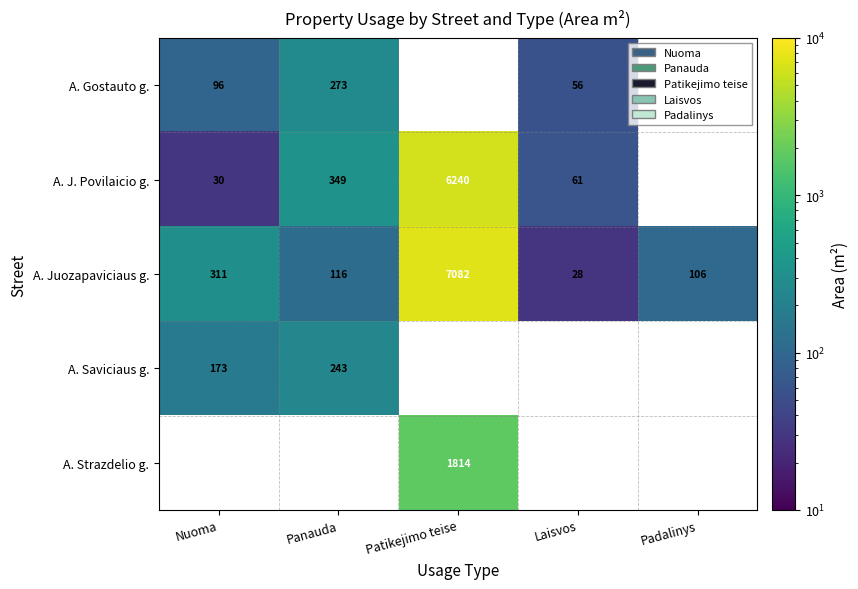

Is the value of A. Saviciaus g. at Nuoma greater than the value of A. Juozapaviciaus g. at Patikejimo teise?

No